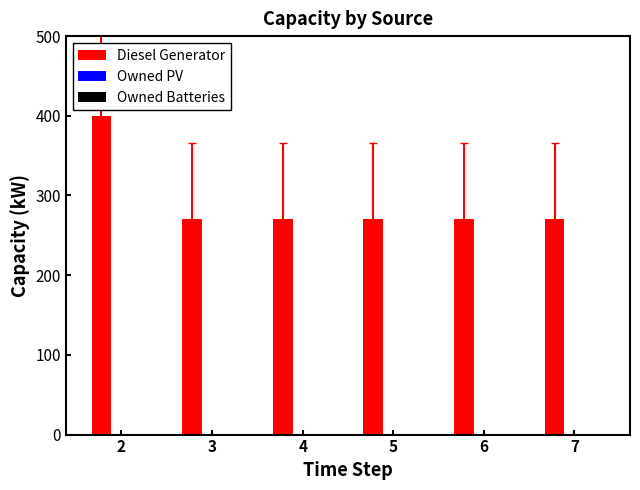

Approximately how many times larger is the value at 6 compared to 7?

1.0